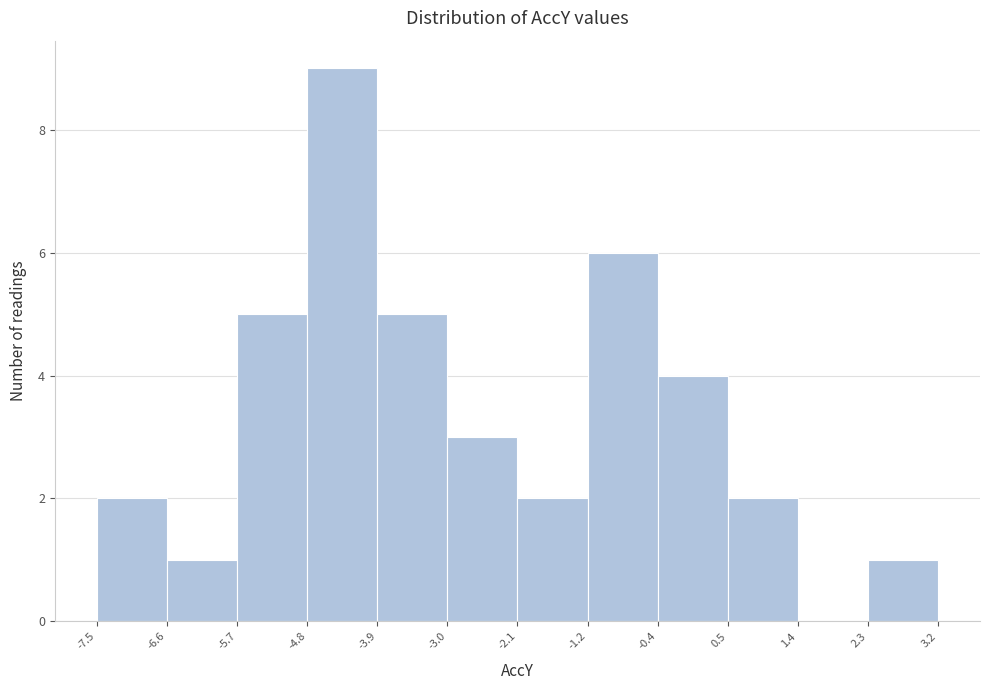

Which range on the x-axis has the tallest bar?

-4.8 to -3.9